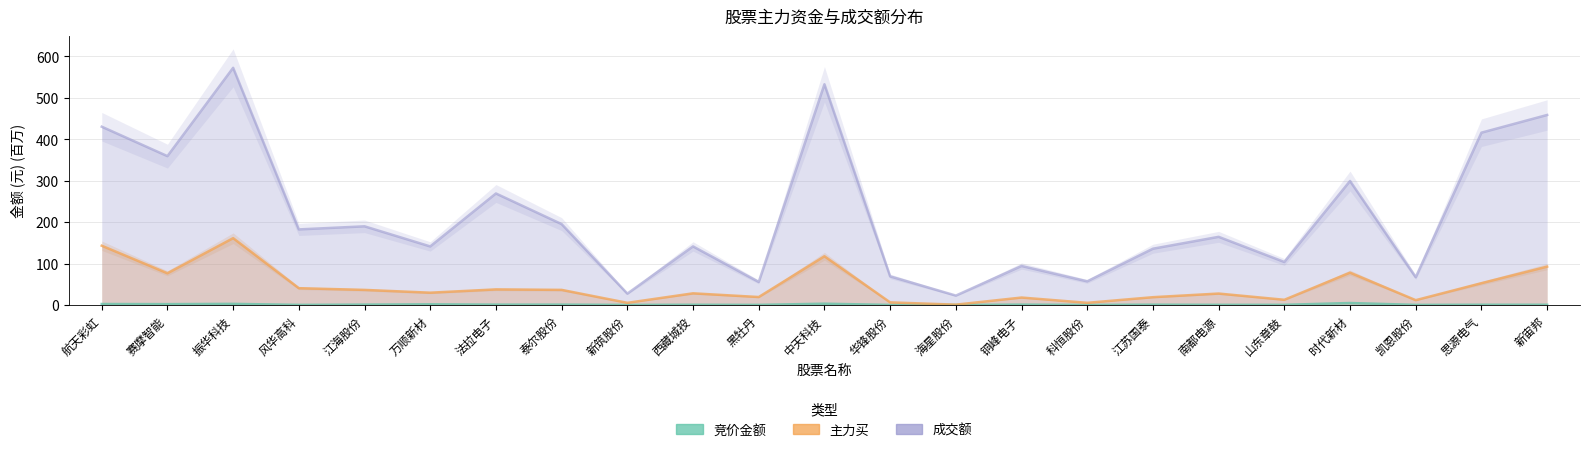

Where is the first local maximum for 主力买?

振华科技